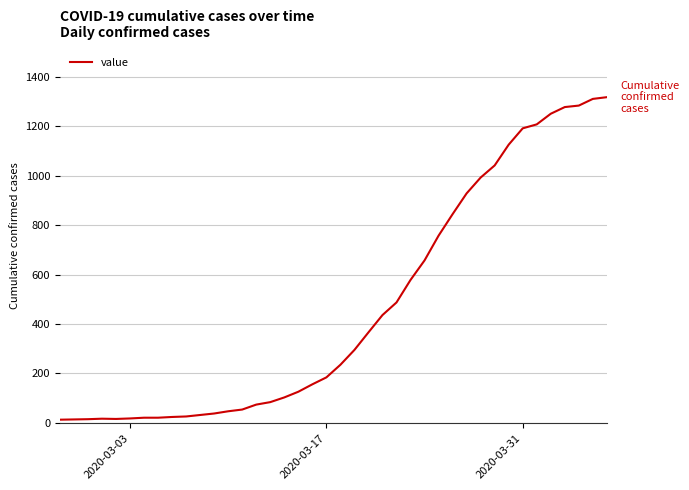

What is the greatest value displayed?

1317